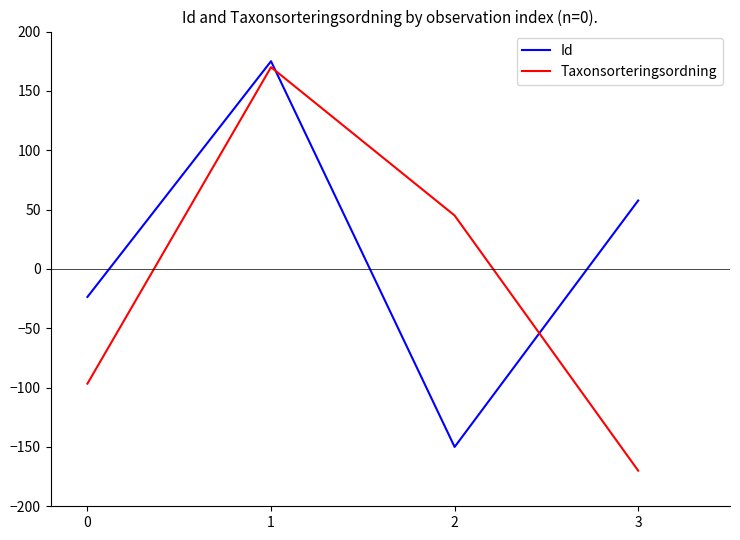

Where do Taxonsorteringsordning and Id first cross each other?

1 and 2